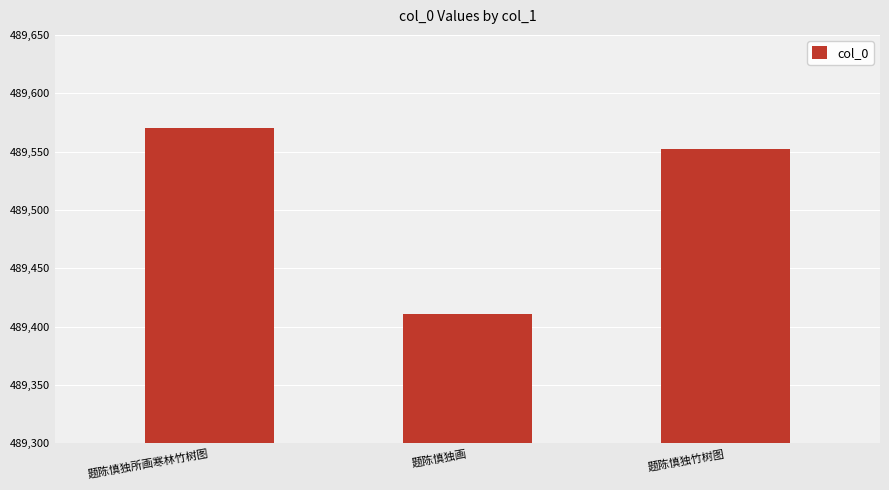

Which has a higher value, 题陈慎独所画寒林竹树图 or 题陈慎独竹树图?

题陈慎独所画寒林竹树图